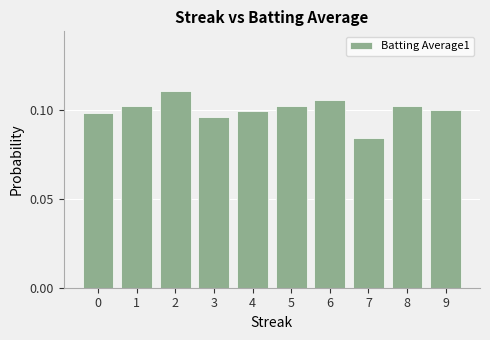

Count the values in the range 0 to 1.

10